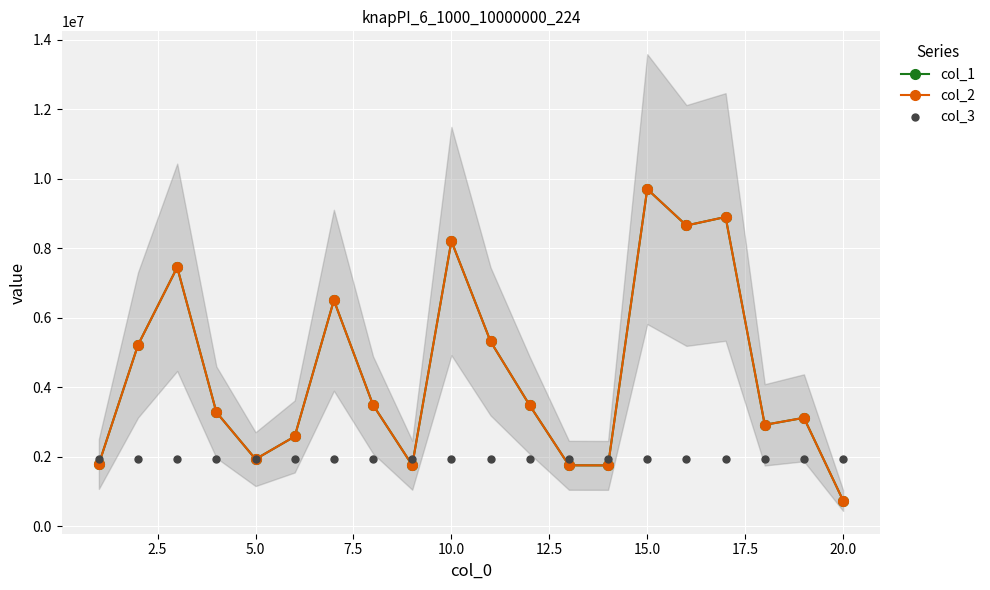

Is the value of col_1 at 16 greater than the value of col_2 at 12?

Yes